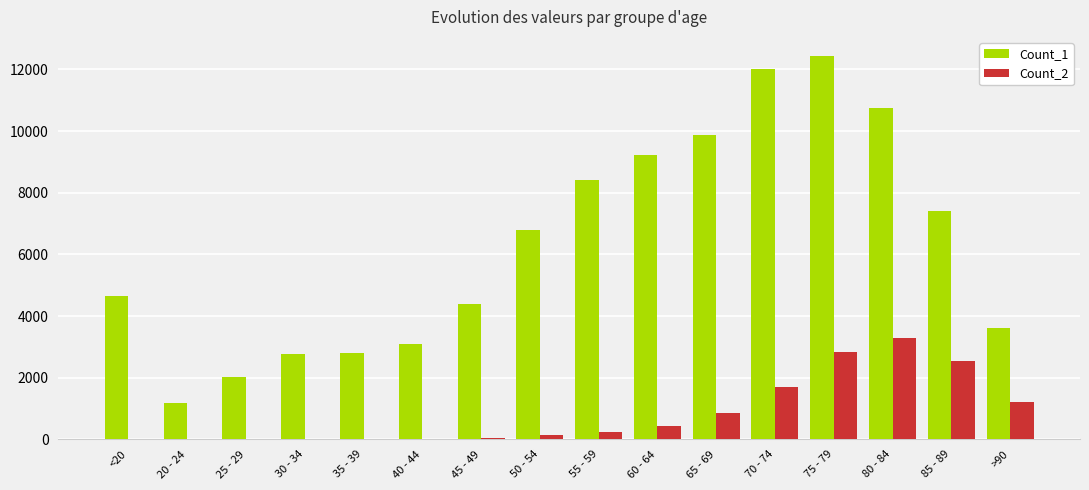

Which category has the highest value in the Count_2 series?

80 - 84